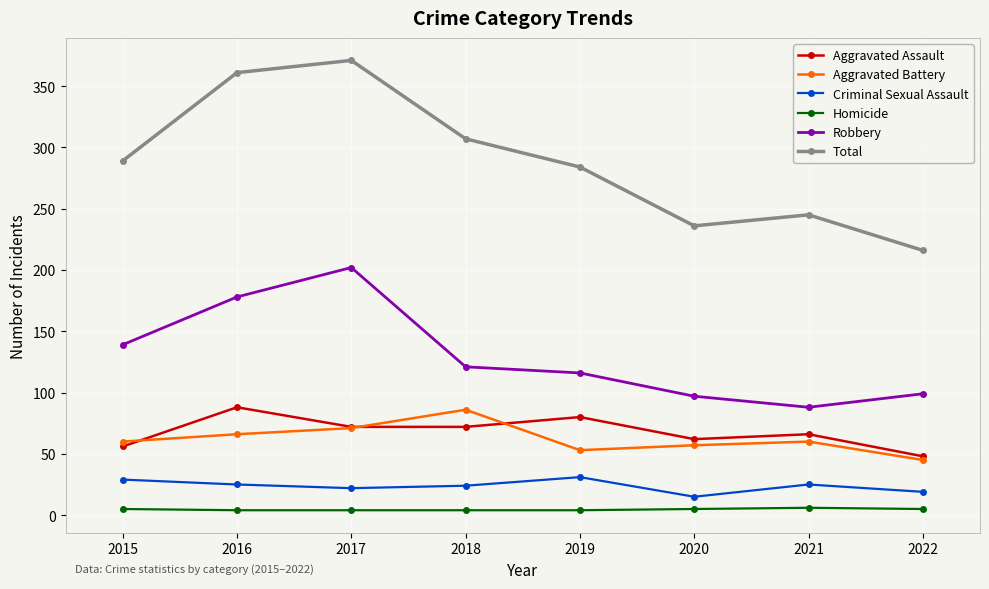

What is the sum of all Aggravated Assault values?

544